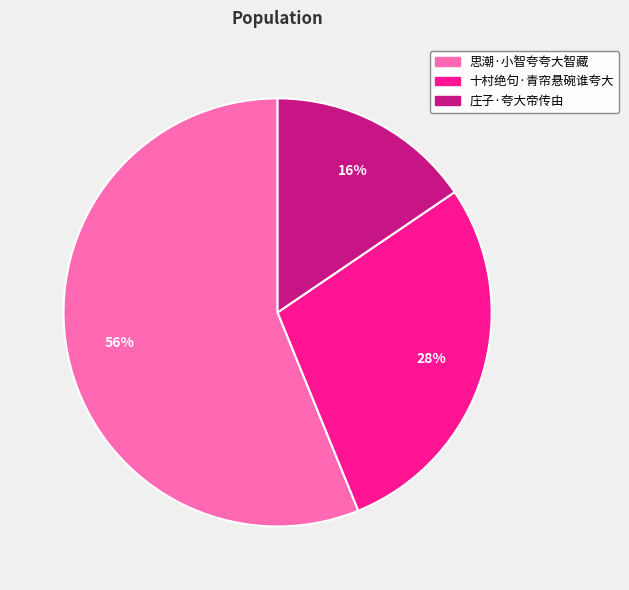

Combined, do 十村绝句·青帘悬碗谁夸大 and 思潮·小智夸夸大智藏 account for over 50%?

Yes